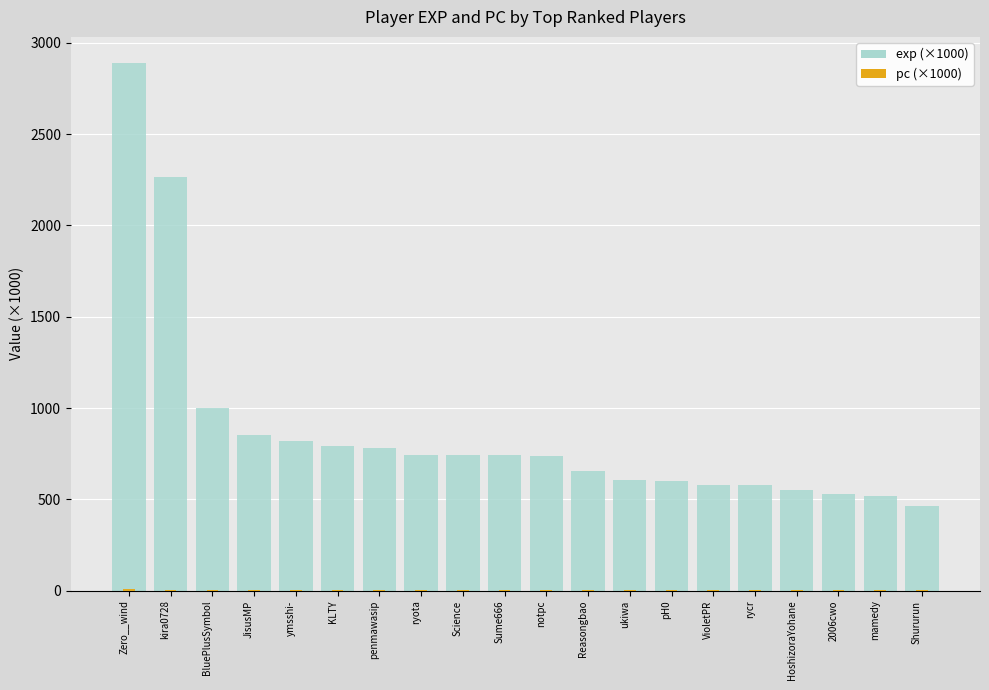

Rank the series by their average value, from highest to lowest.

exp (×1000), pc (×1000)